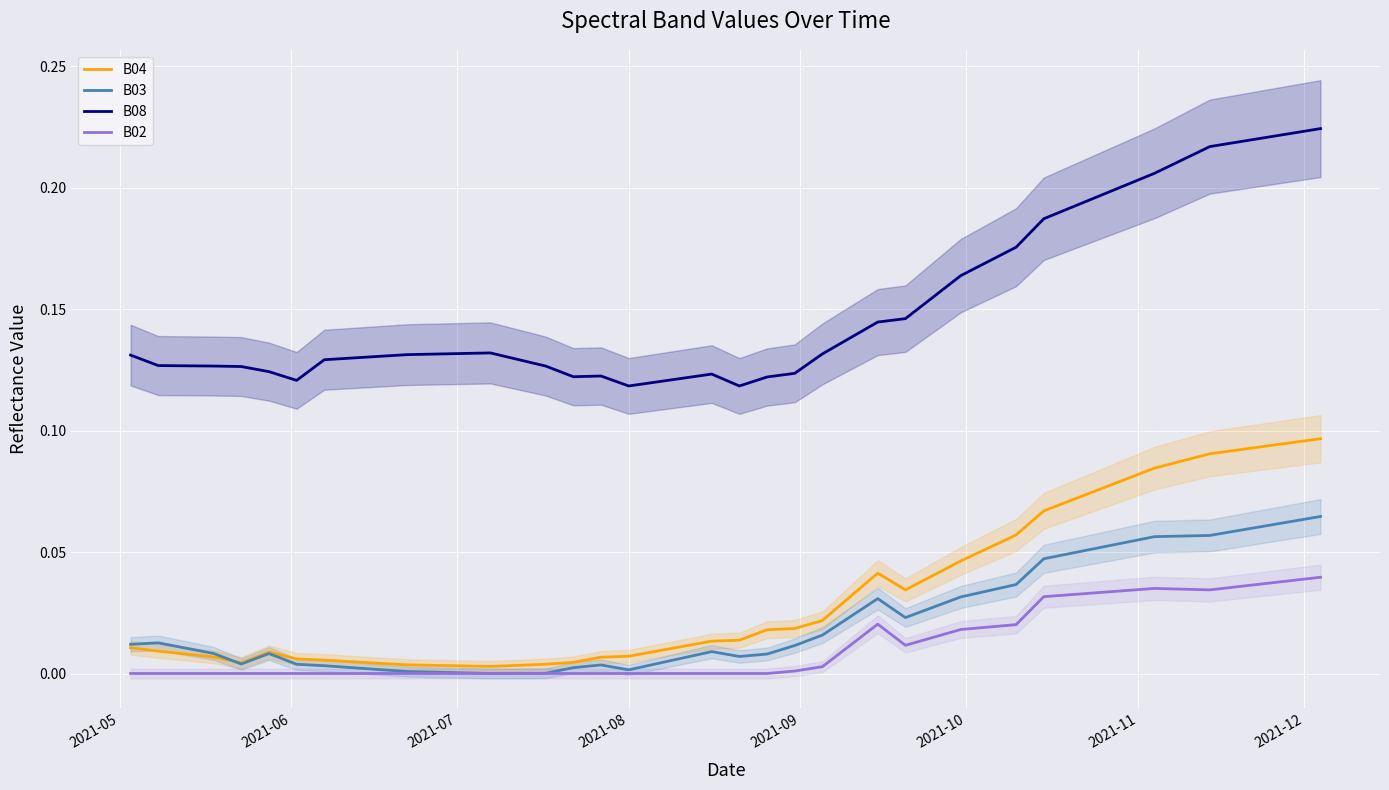

True or false: B03 and B08 cross at least once.

False